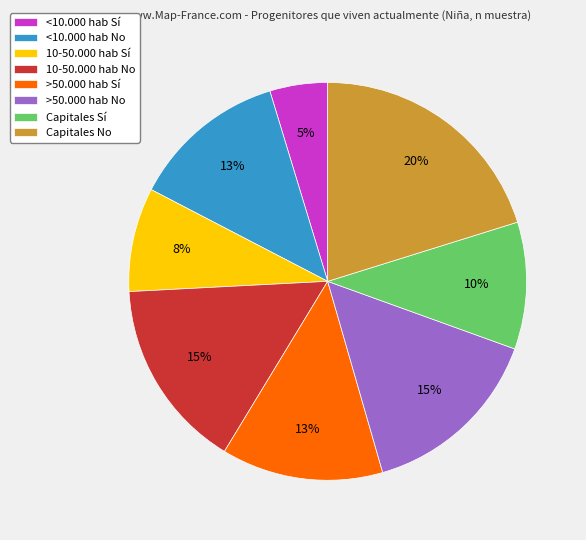

Combined, do Capitales No and <10.000 hab Sí account for over 50%?

No